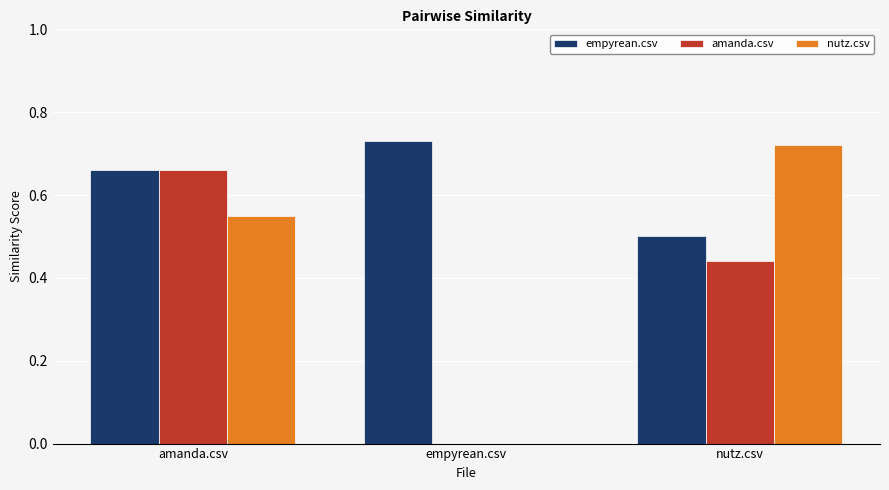

True or false: nutz.csv has a value of -0.3 at empyrean.csv.

False